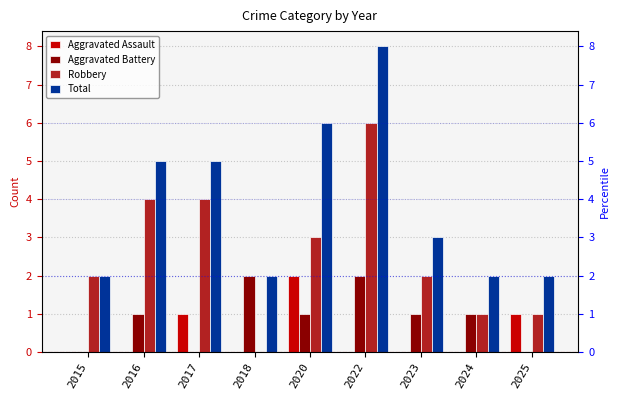

What is the sum of all Robbery values?

23